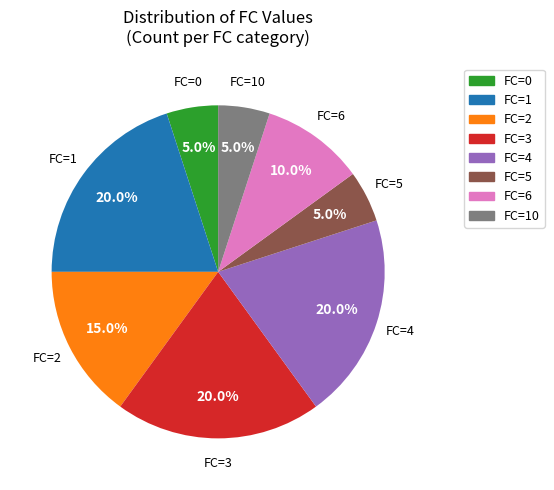

To the nearest percent, what is the difference between the largest and smallest slice percentages?

15%